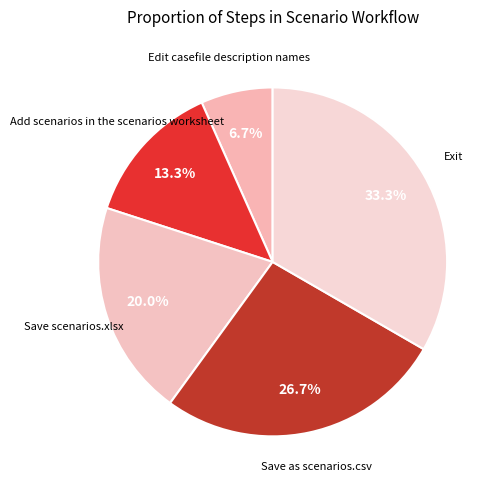

Count the number of slices in the pie.

5